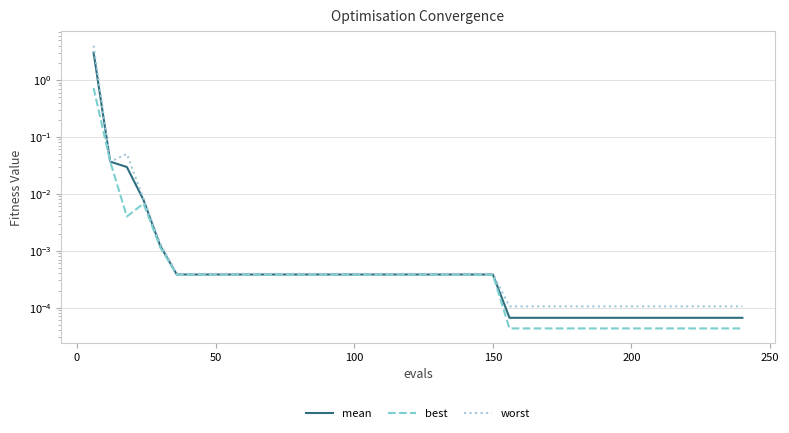

Which series has the largest total across all categories?

worst